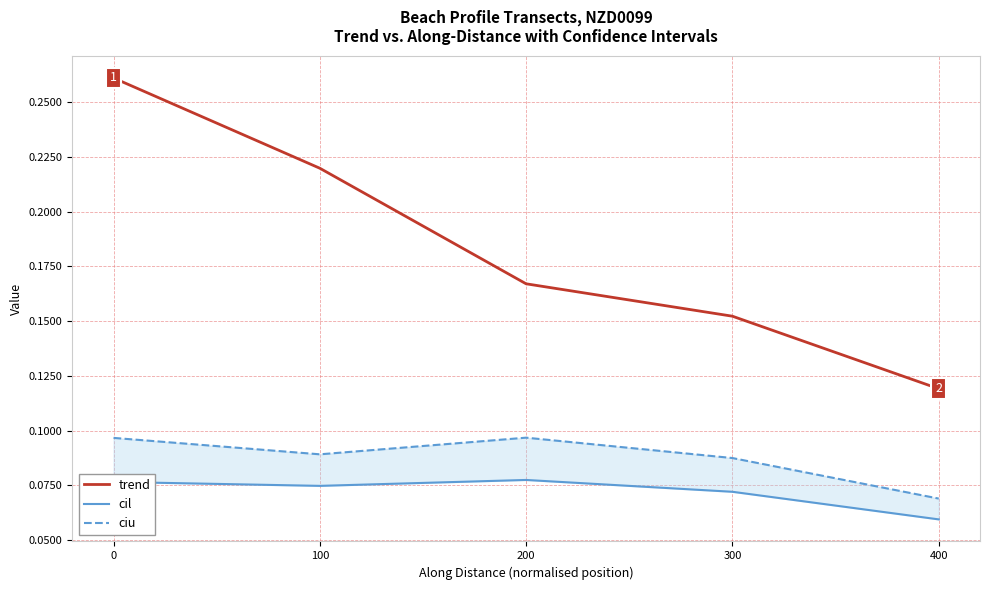

Rank the series at 200 from highest to lowest value.

trend, ciu, cil